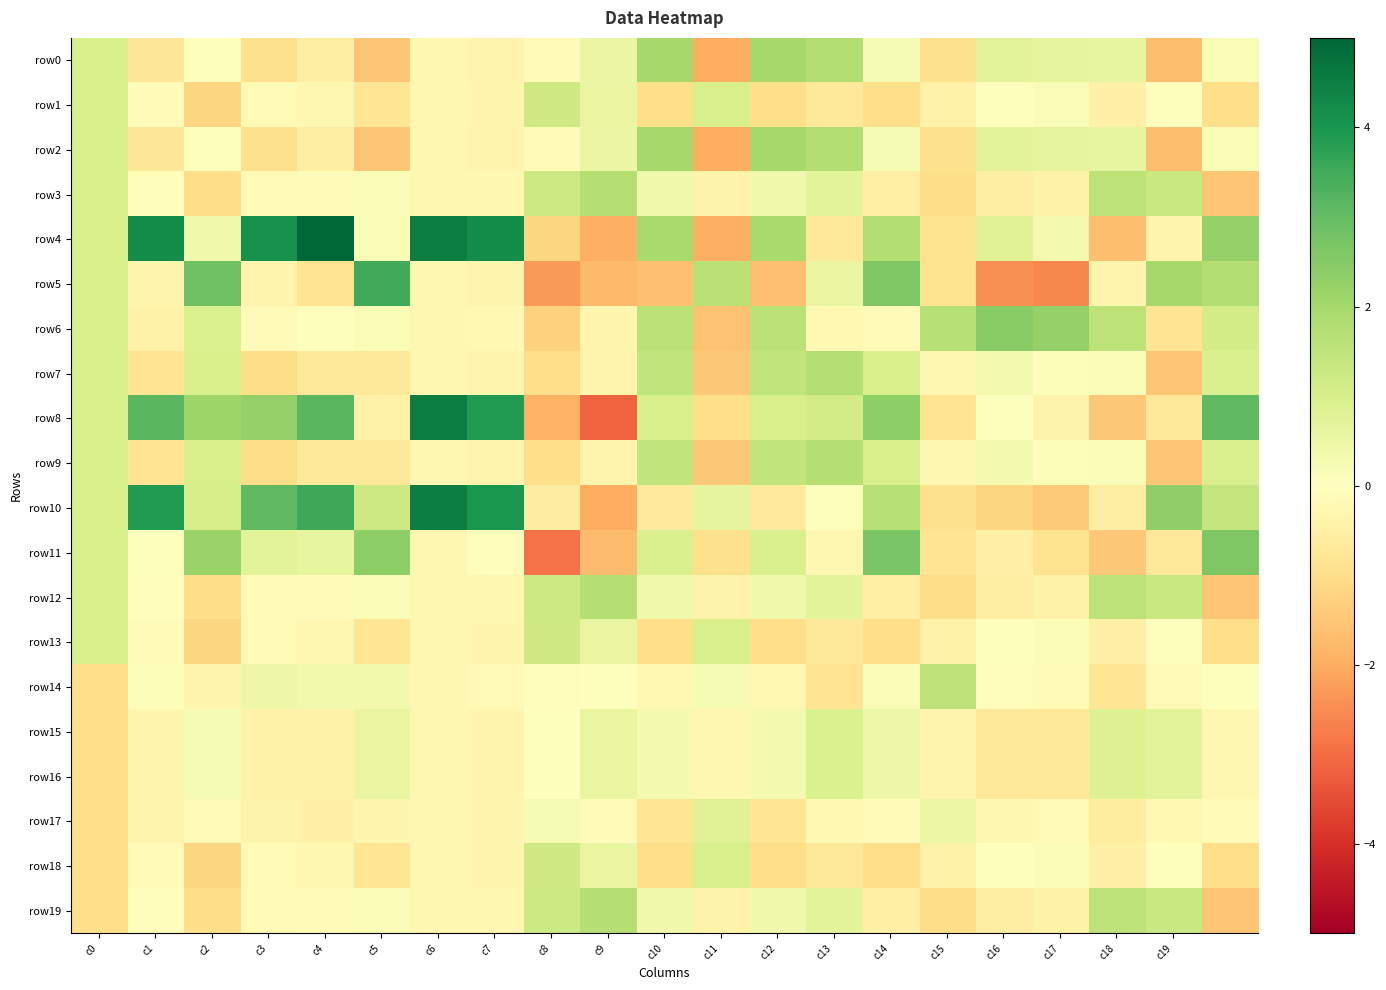

List the series in order of their peak value, lowest first.

row17, row15, row16, row1, row13, row18, row14, row7, row9, row3, row12, row19, row0, row2, row6, row11, row5, row8, row10, row4